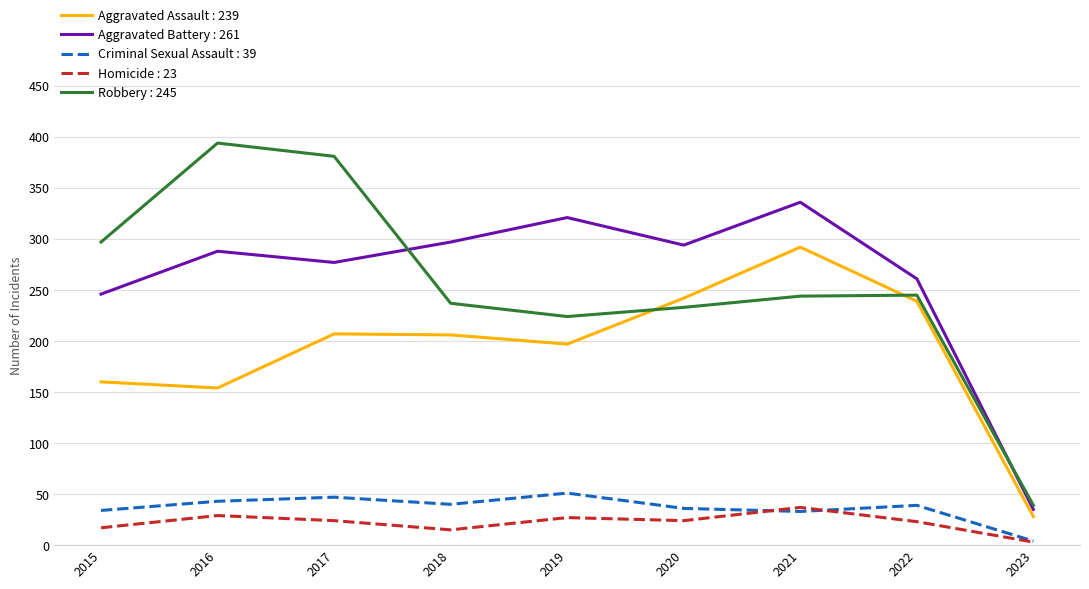

Which series has the largest total across all categories?

Aggravated Battery : 261